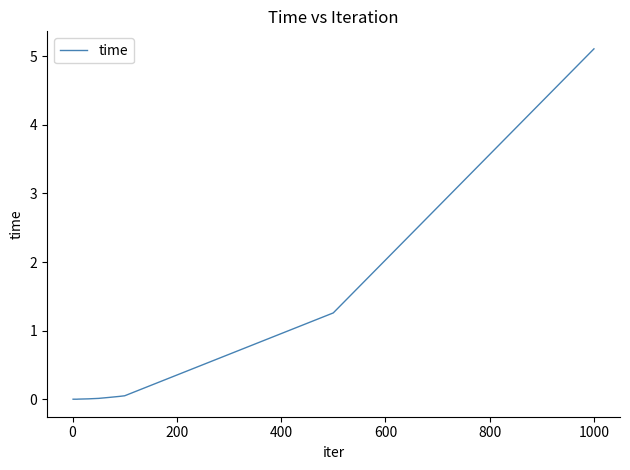

Is this an area chart (filled region under the line)?

No